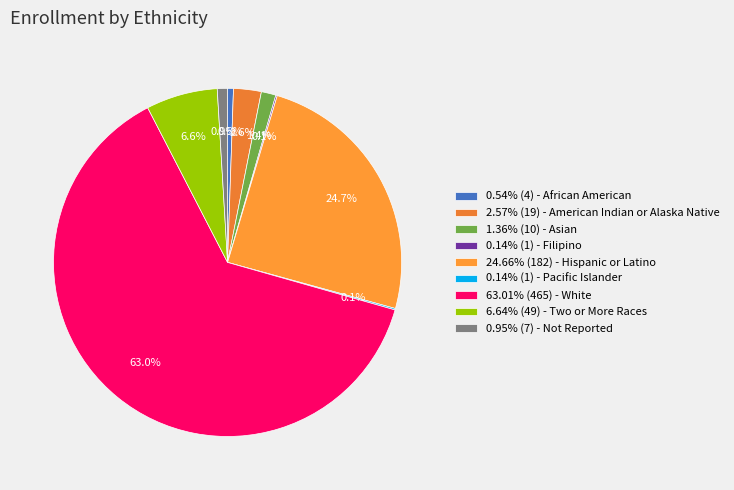

To the nearest percent, what is the average slice percentage?

11%